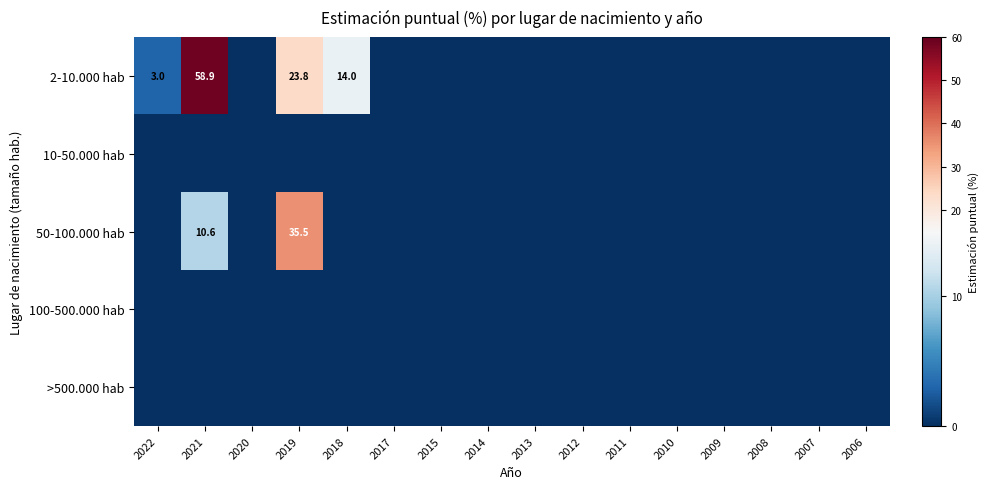

List the series in order of their peak value, highest first.

2-10.000 hab, 50-100.000 hab, 10-50.000 hab, 100-500.000 hab, >500.000 hab